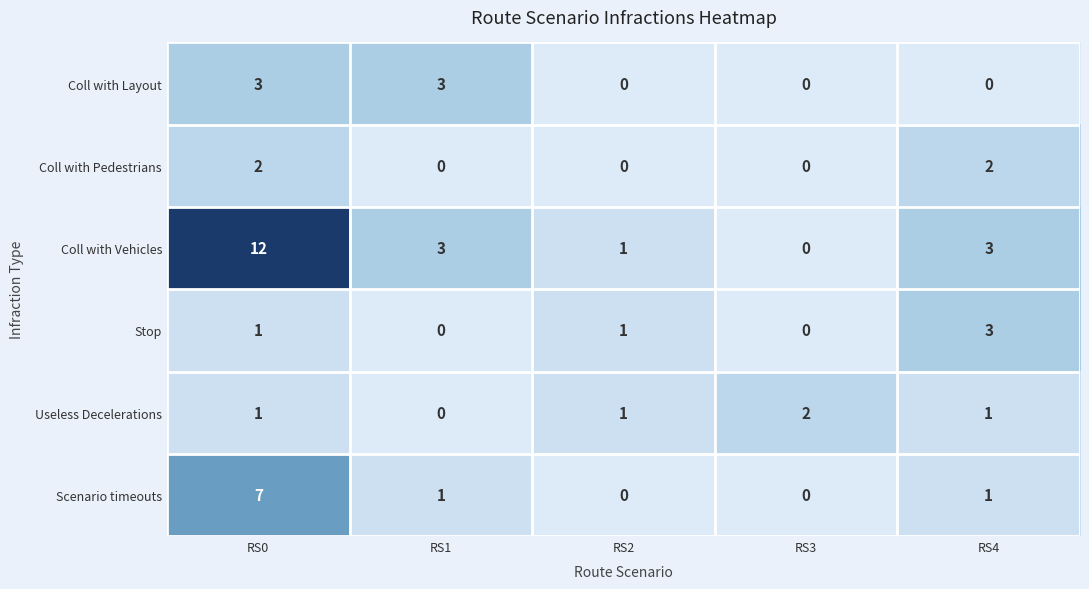

Which series has the largest total across all categories?

Coll with Vehicles